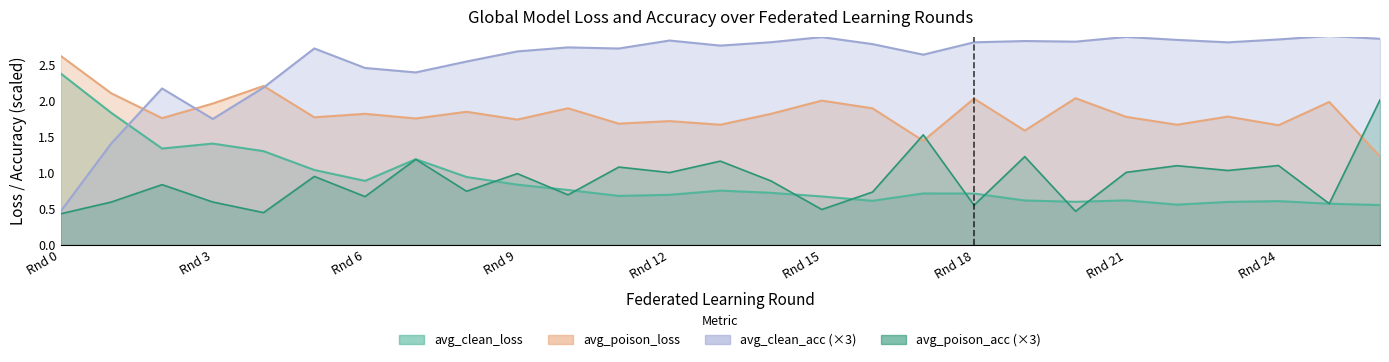

True or false: avg_clean_loss has more than 1 points higher than both neighbors.

True